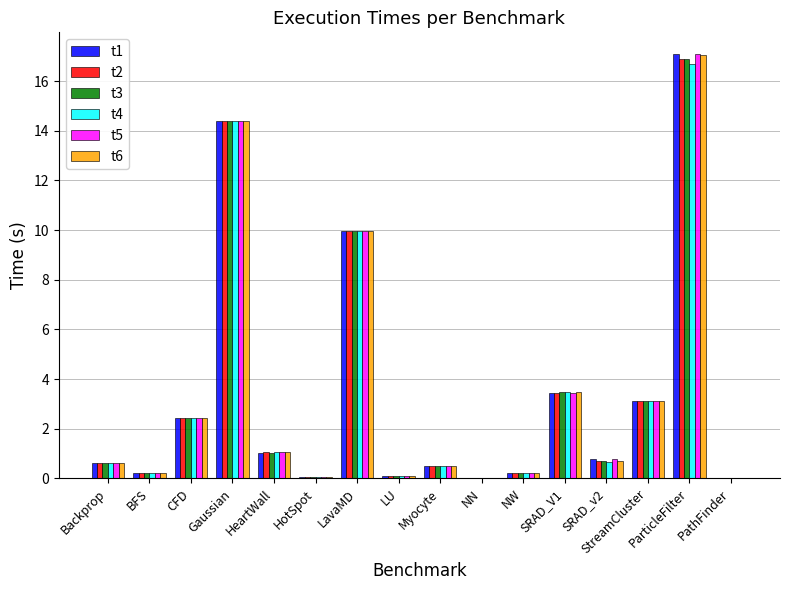

Which category has the highest value in the t6 series?

ParticleFilter